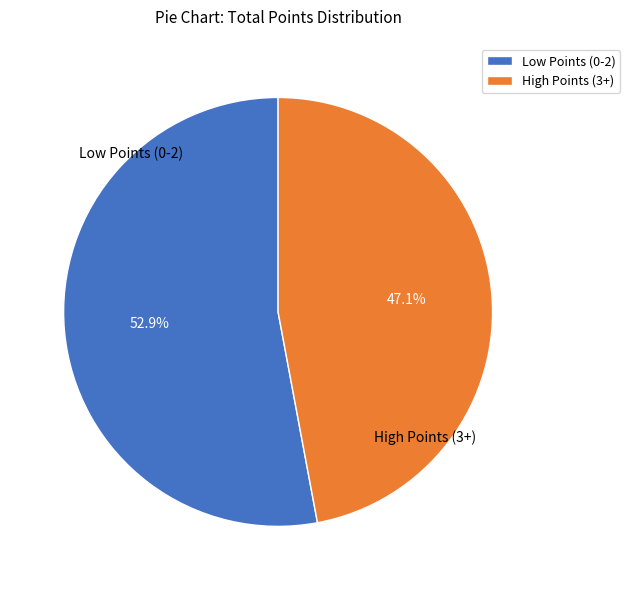

Which slice represents more than half of the pie?

Low Points (0-2)